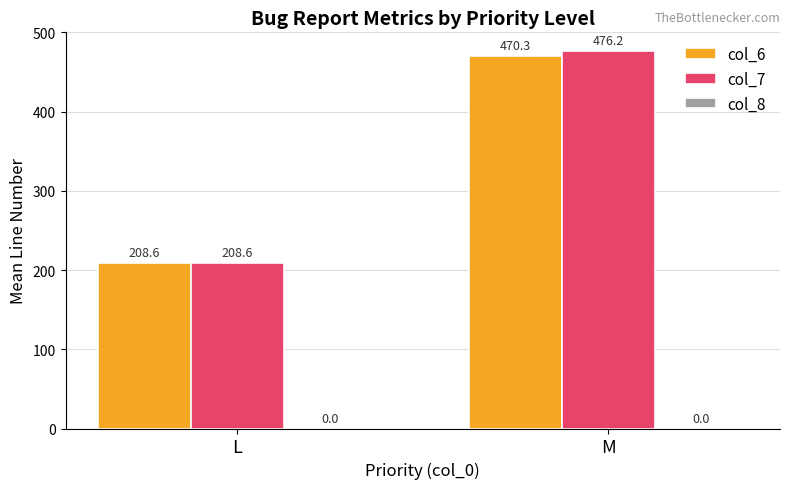

What is the value of the col_6 bar at the 1st from the left?

208.6